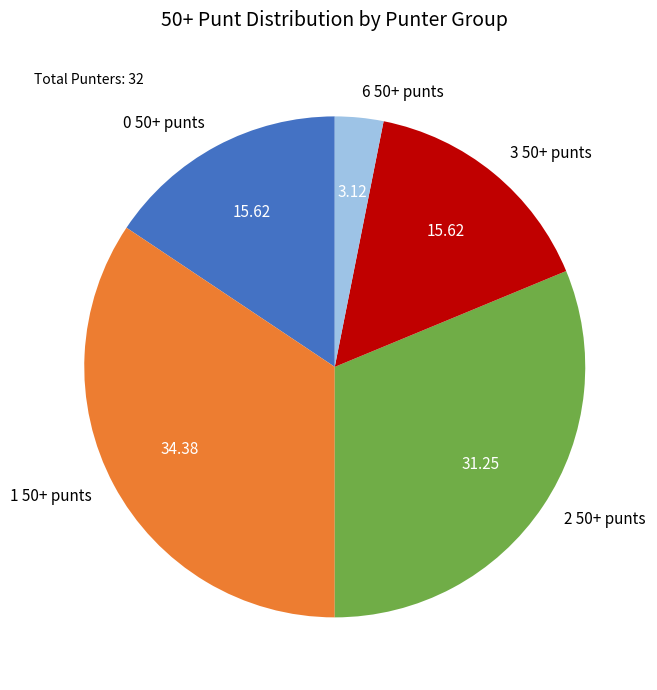

Count the number of slices in the pie.

5